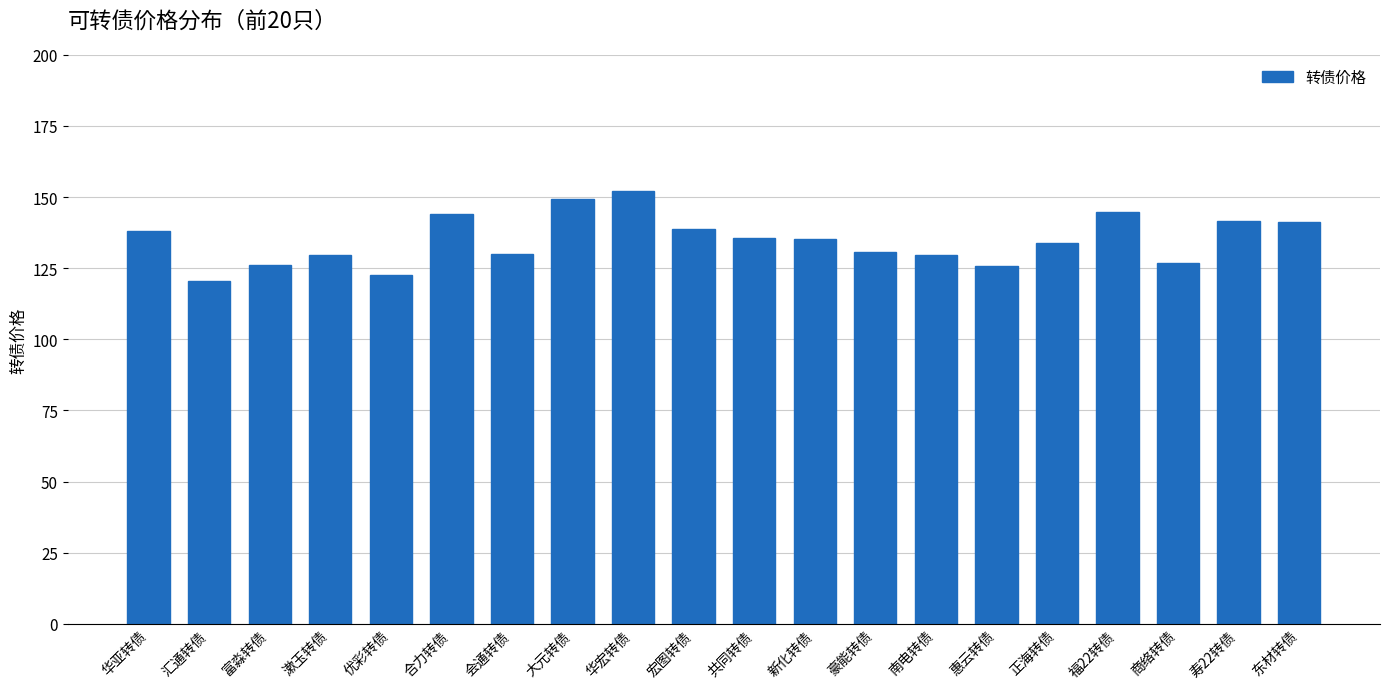

What is the difference between the values at 共同转债 and 福22转债?

9.2